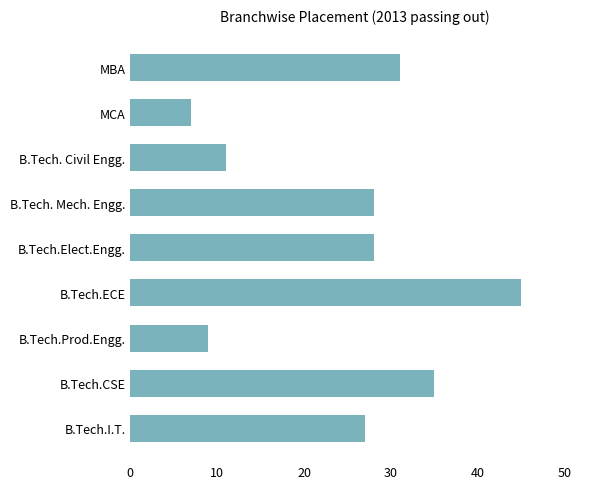

What is the minimum value shown in the chart?

7